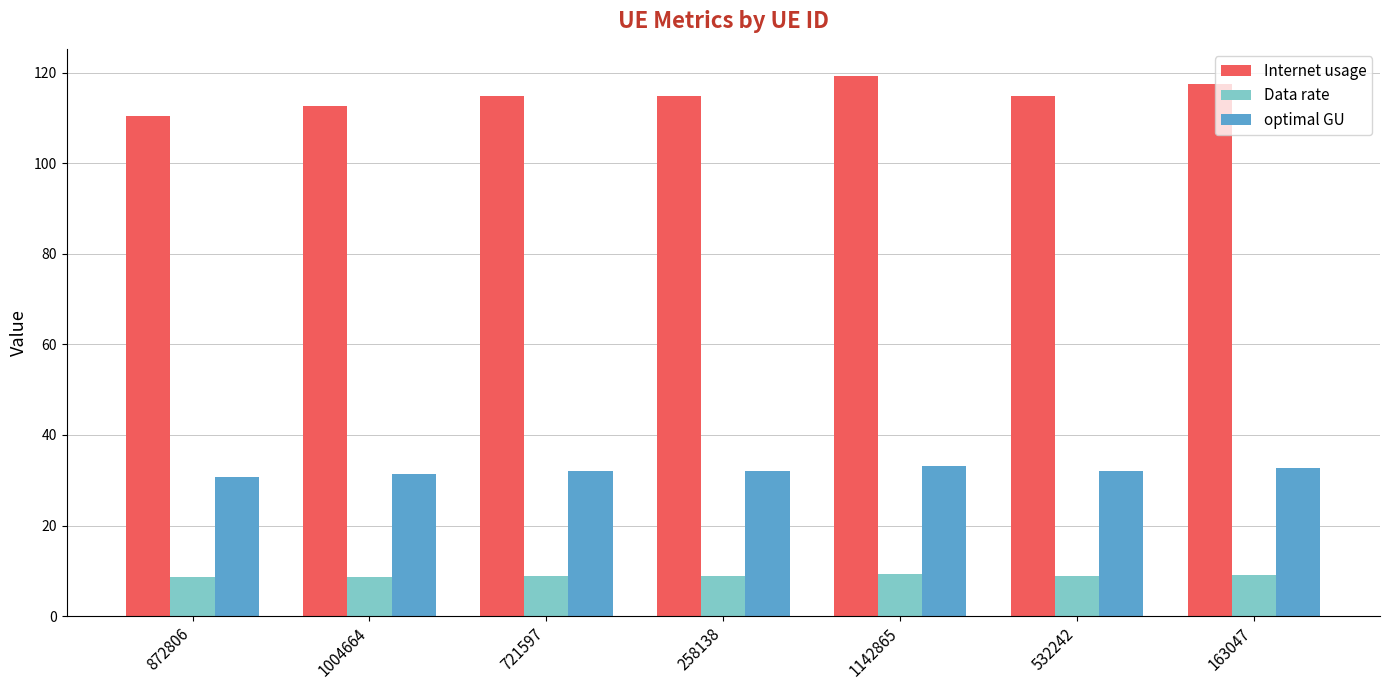

What is the difference between the highest and lowest values at 872806?

101.9